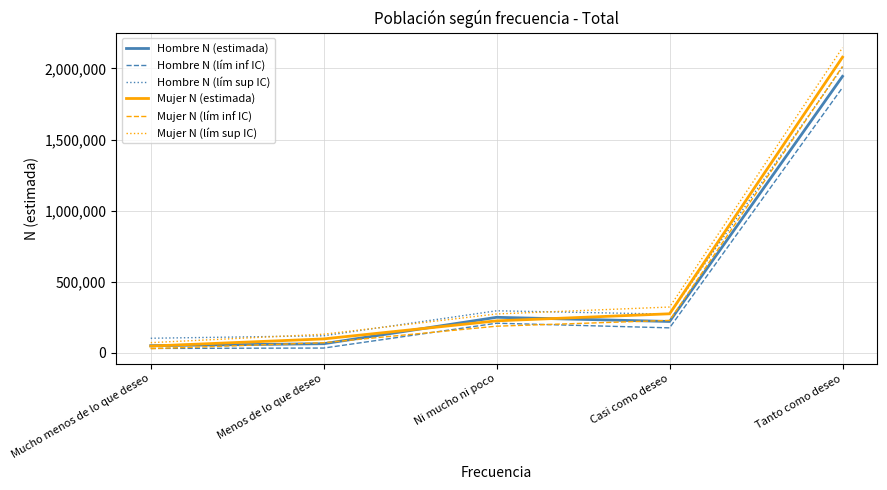

Which series has the widest spread of values?

Mujer N (lím sup IC)